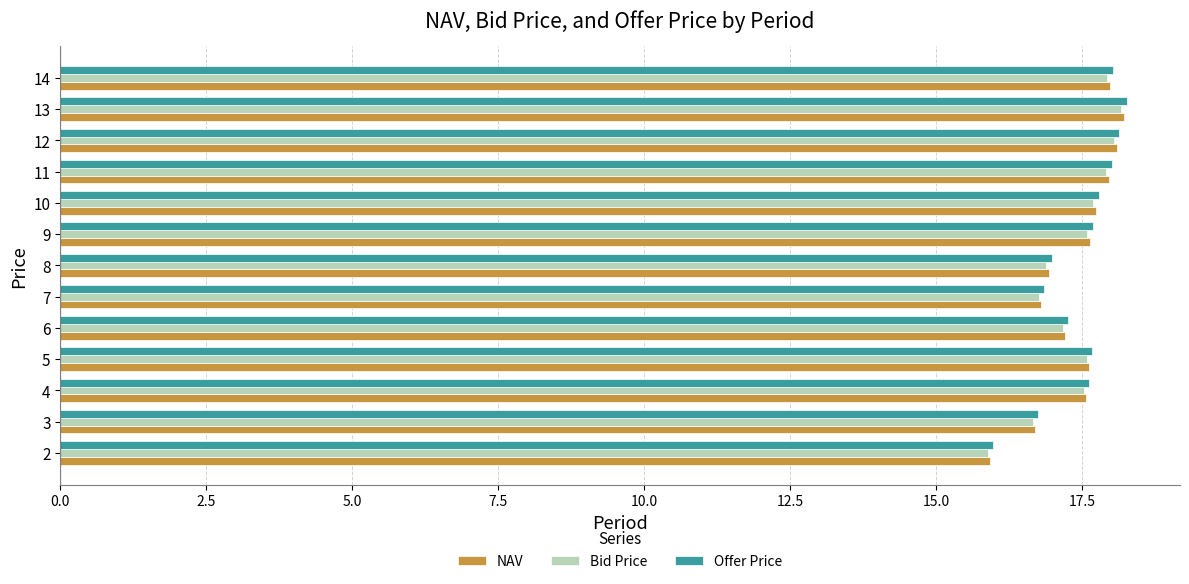

What is the maximum value shown in the chart?

18.3